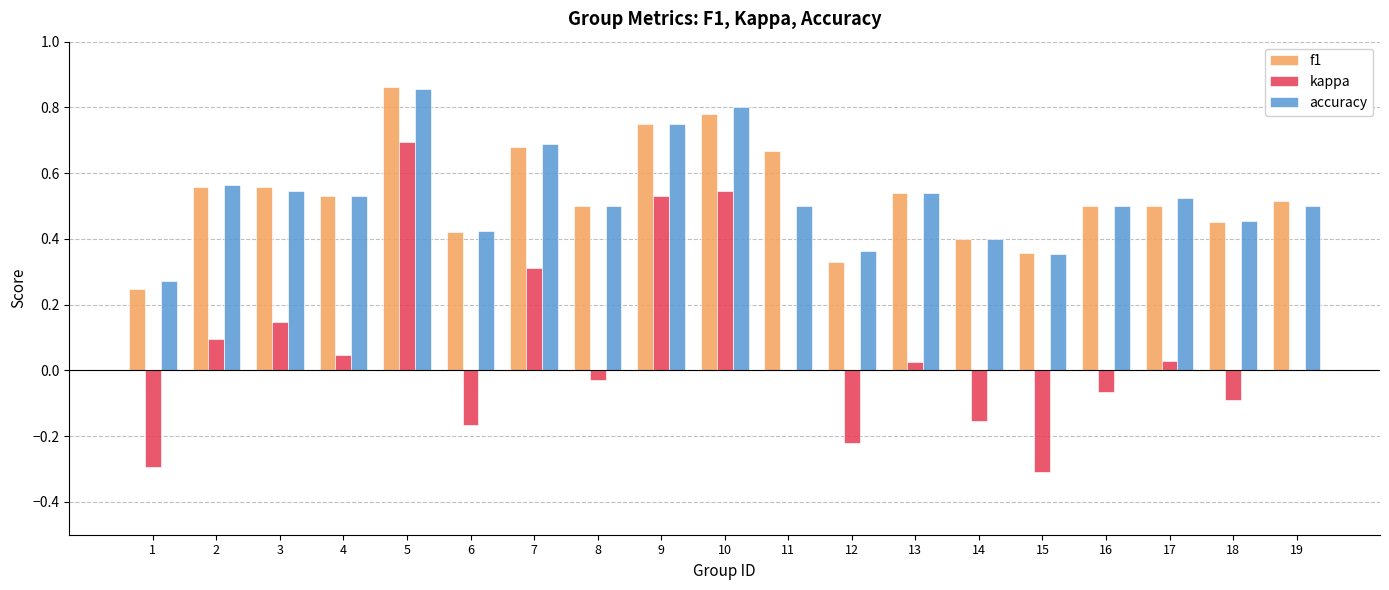

True or false: kappa has a value of -0.5 at 19.

False